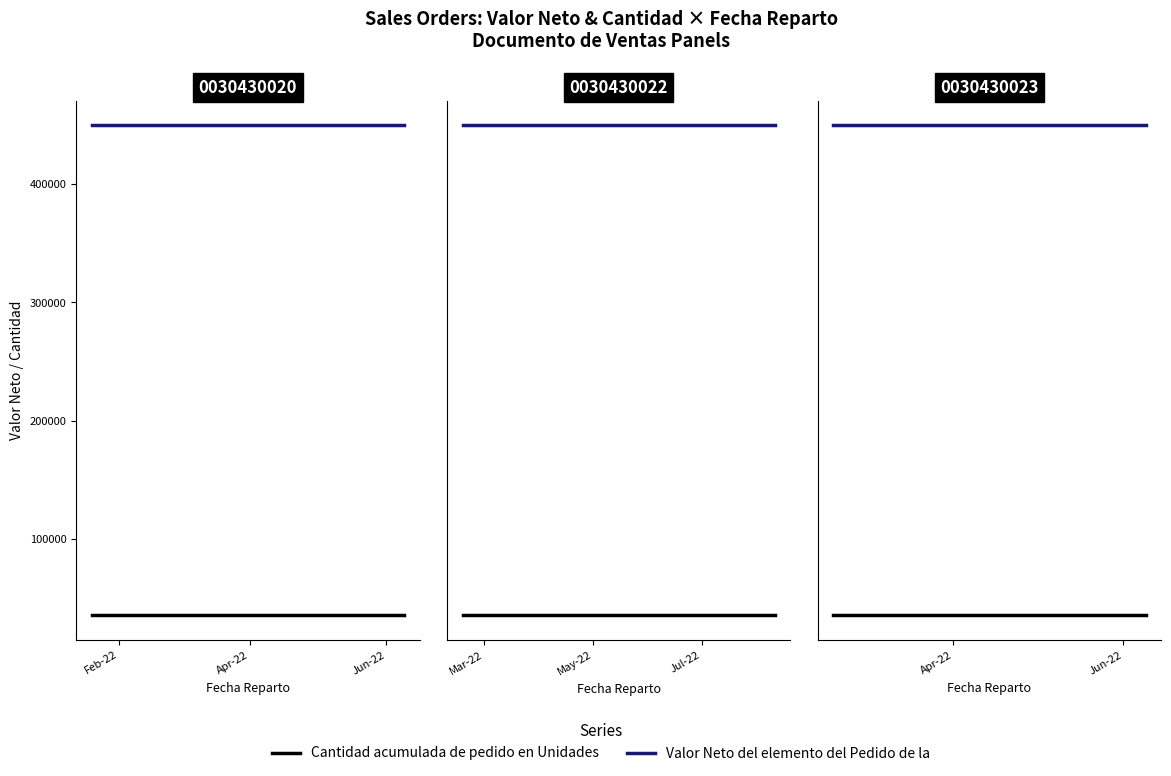

At how many categories does at least one series exceed 167291?

2